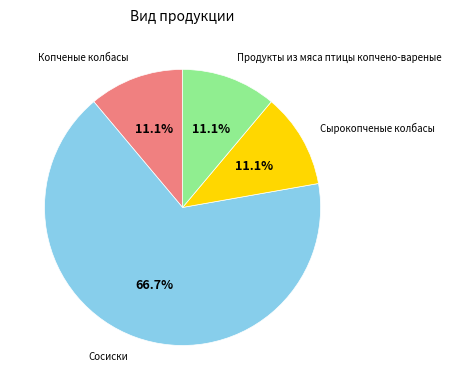

Is there a majority slice in this chart?

Yes